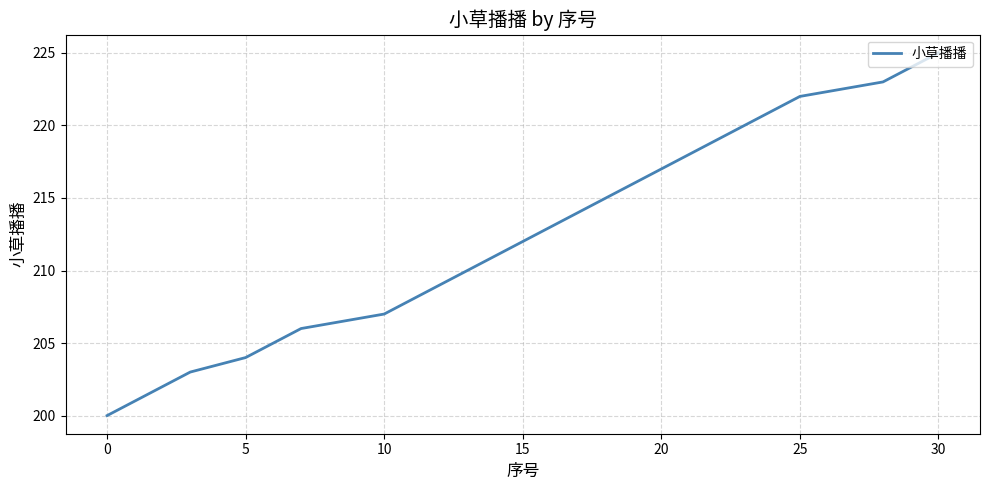

What is the minimum value shown in the chart?

200